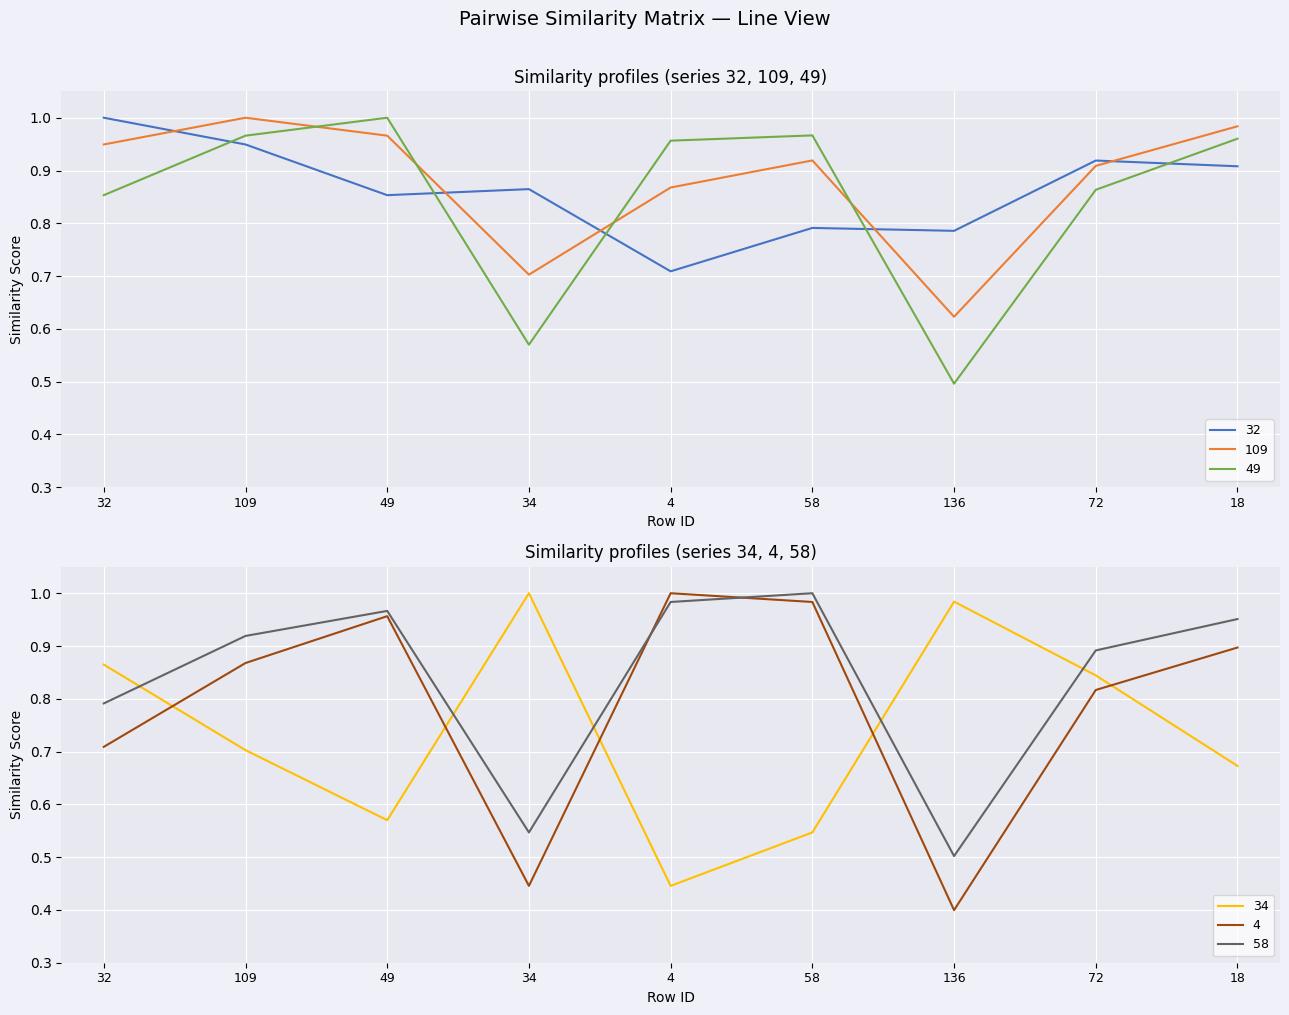

Is it true that 4 equals 1.0 at 58?

True